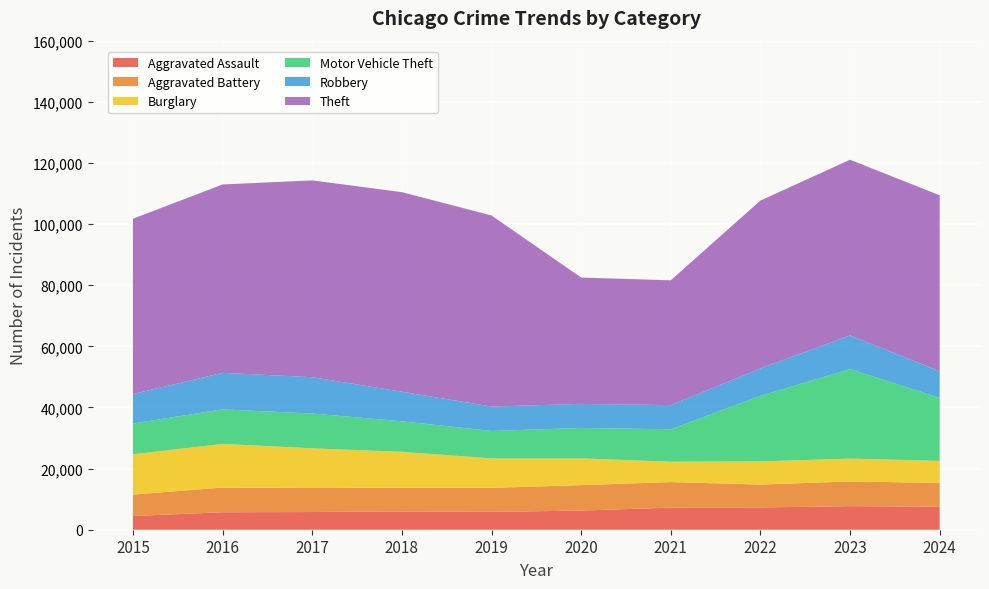

Reading left to right, extract all data points from this chart.

Aggravated Assault: 2015=4480	2016=5713	2017=5793	2018=6002	2019=5841	2020=6265	2021=7242	2022=7280	2023=7712	2024=7530
Aggravated Battery: 2015=7019	2016=8085	2017=7845	2018=7735	2019=7858	2020=8321	2021=8347	2022=7491	2023=8078	2024=7784
Burglary: 2015=13184	2016=14289	2017=13001	2018=11747	2019=9638	2020=8758	2021=6662	2022=7593	2023=7482	2024=7208
Motor Vehicle Theft: 2015=10068	2016=11285	2017=11380	2018=9985	2019=8978	2020=9959	2021=10605	2022=21466	2023=29251	2024=20647
Robbery: 2015=9638	2016=11960	2017=11880	2018=9681	2019=7995	2020=7855	2021=7920	2022=8963	2023=11053	2024=8684
Theft: 2015=57351	2016=61623	2017=64386	2018=65290	2019=62496	2020=41343	2021=40819	2022=54888	2023=57466	2024=57562